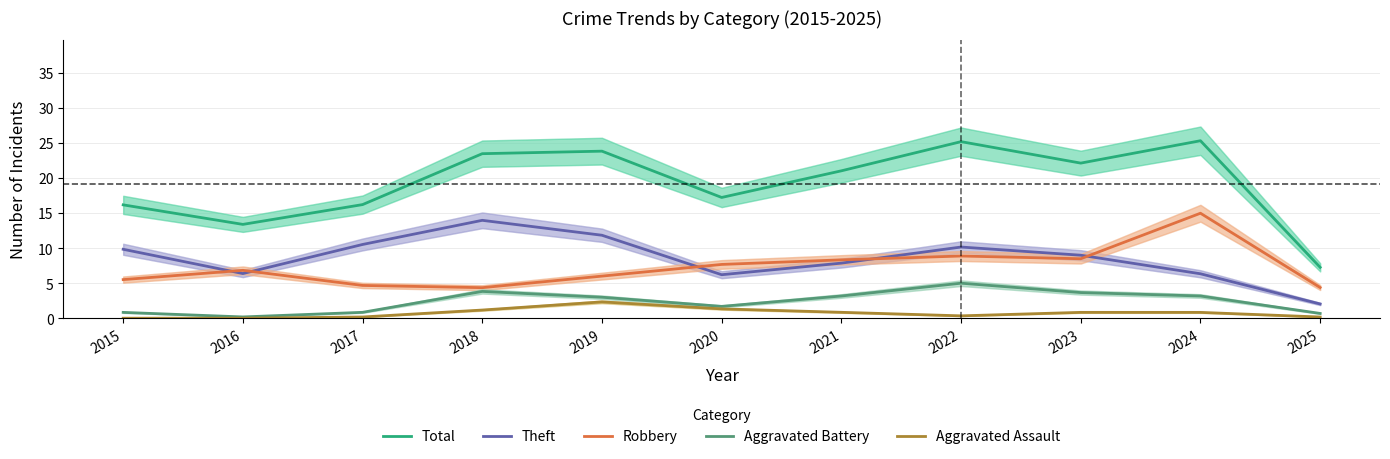

What is the average value of the Total series?

19.2